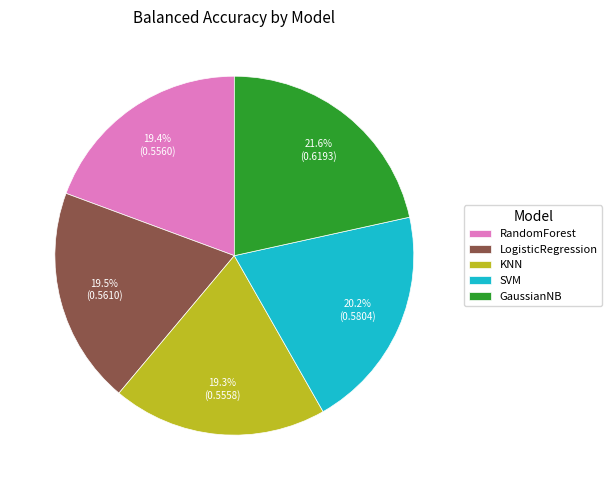

To the nearest percent, what is the combined percentage of SVM and RandomForest?

40%